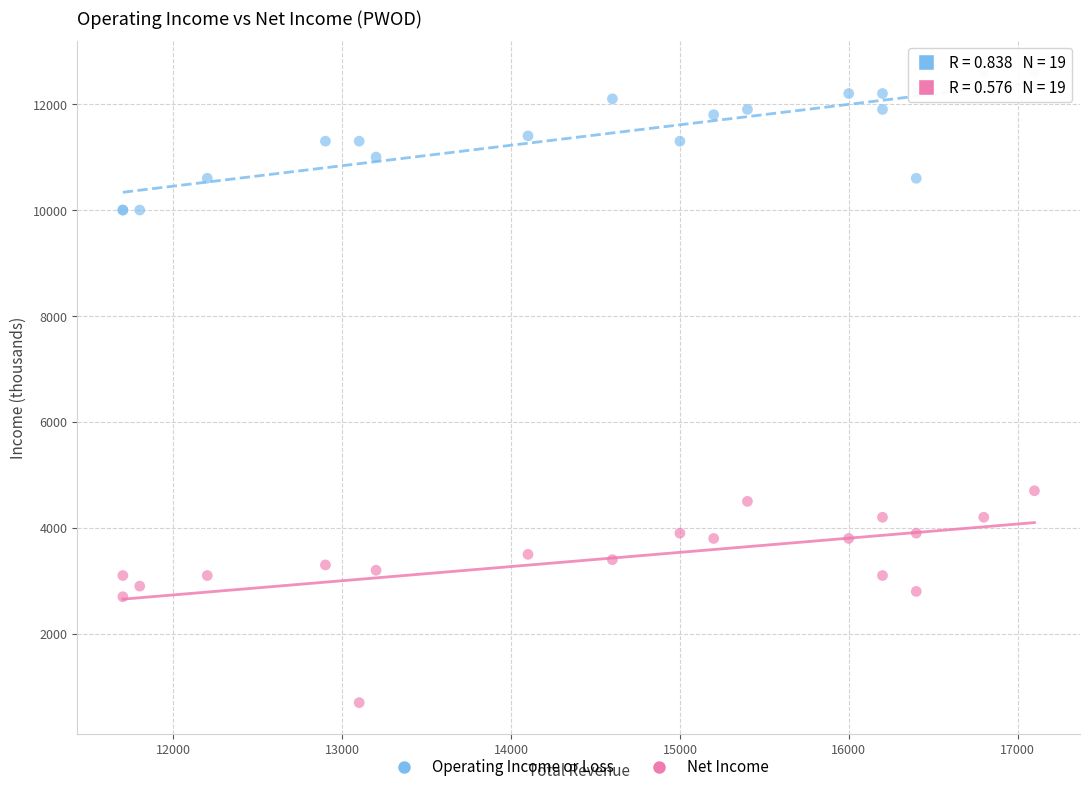

Which series contains the highest Y value?

Operating Income or Loss